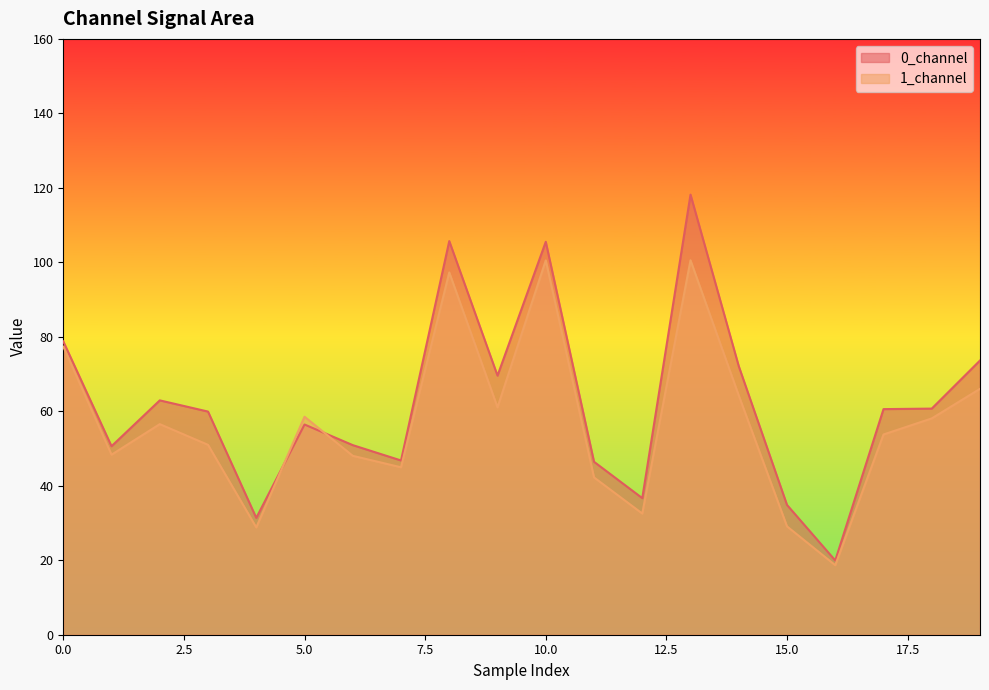

What is the value of the 0_channel point at the 14th from the left?

118.2